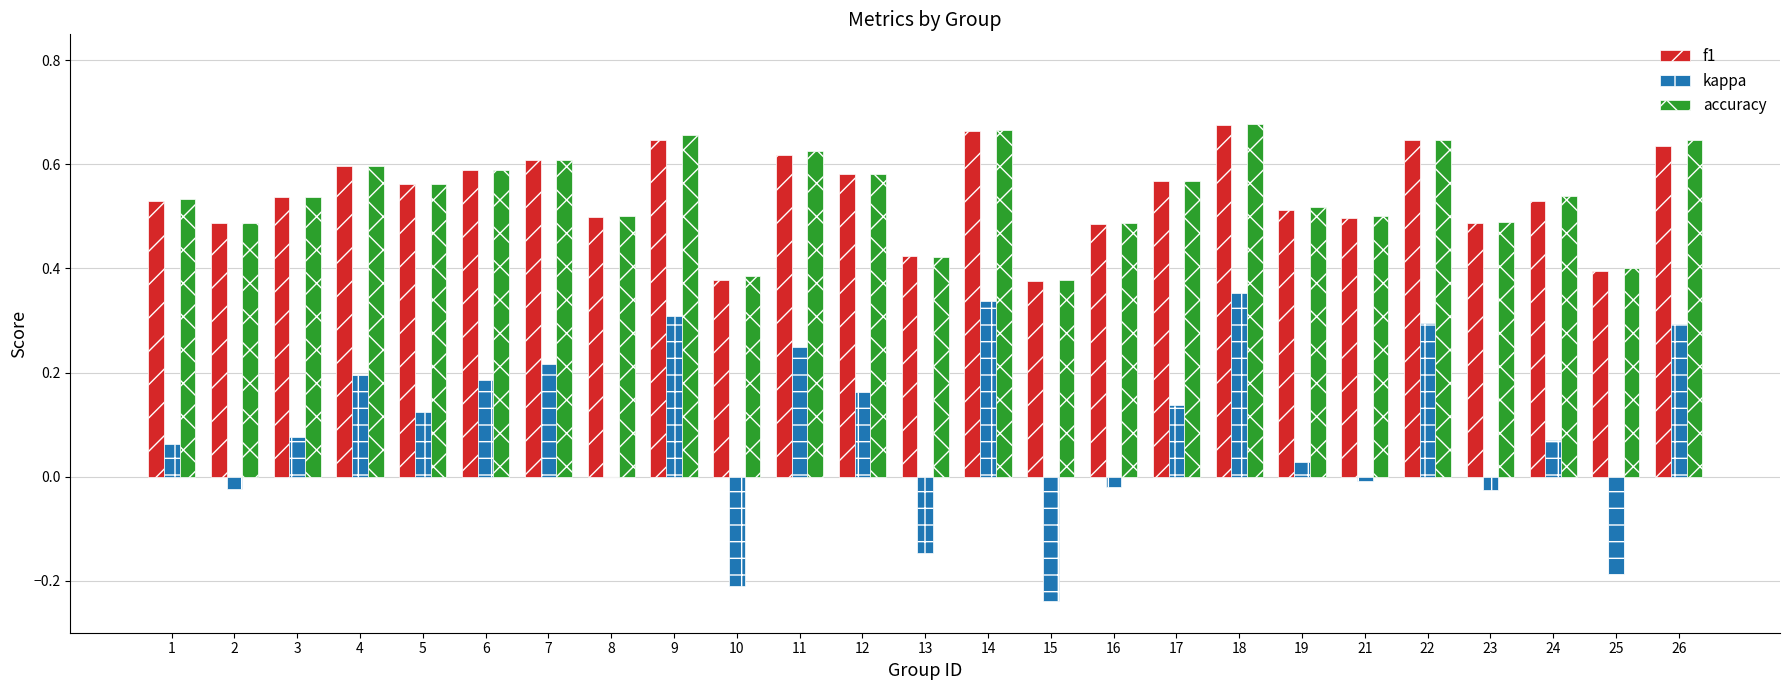

What is the sum of all f1 values?

13.5